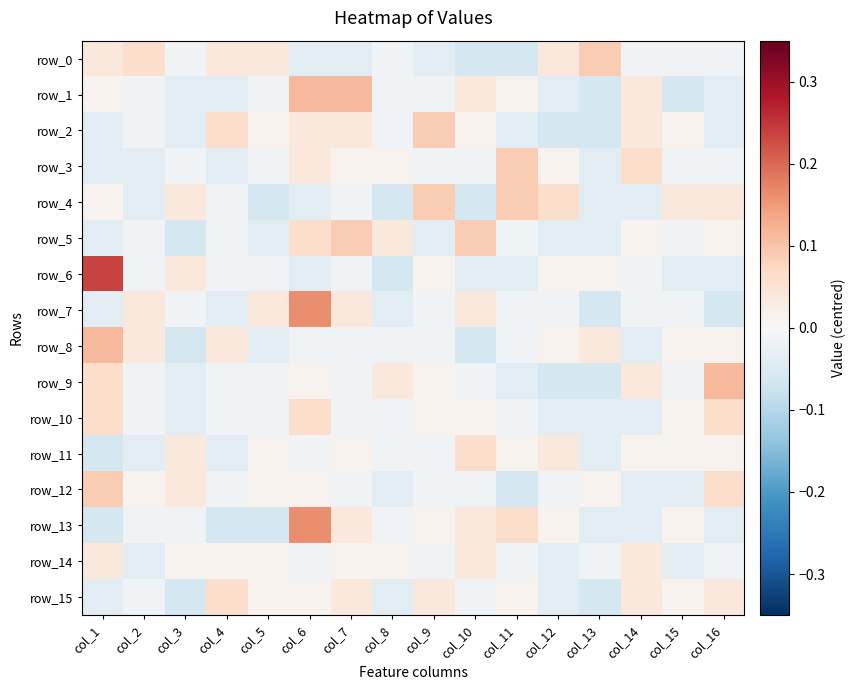

The row_13 series shows 0.0 at col_15. True or false?

True